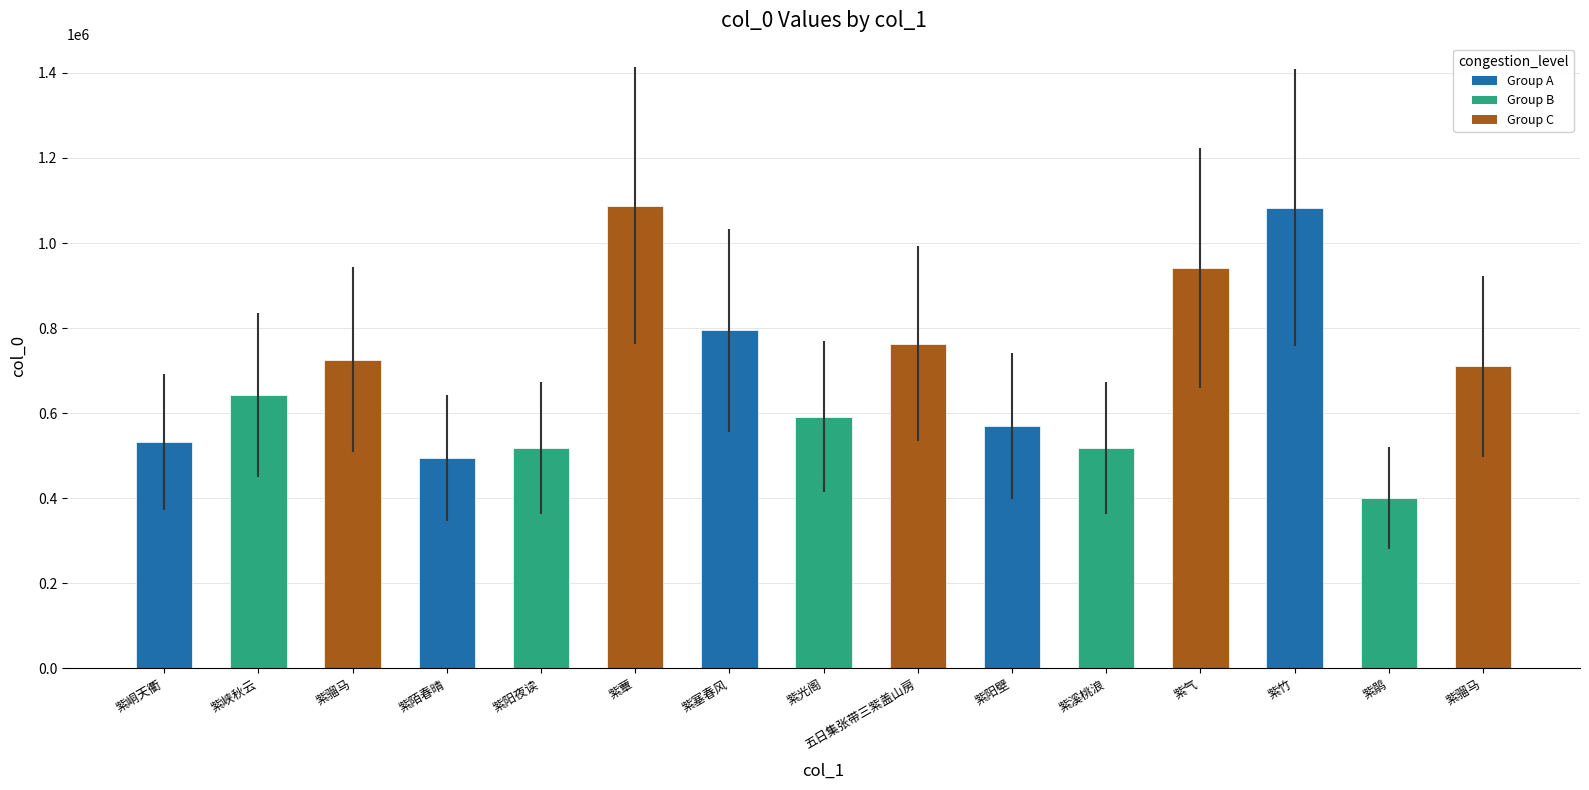

What is the difference between the second highest and minimum values?

682194